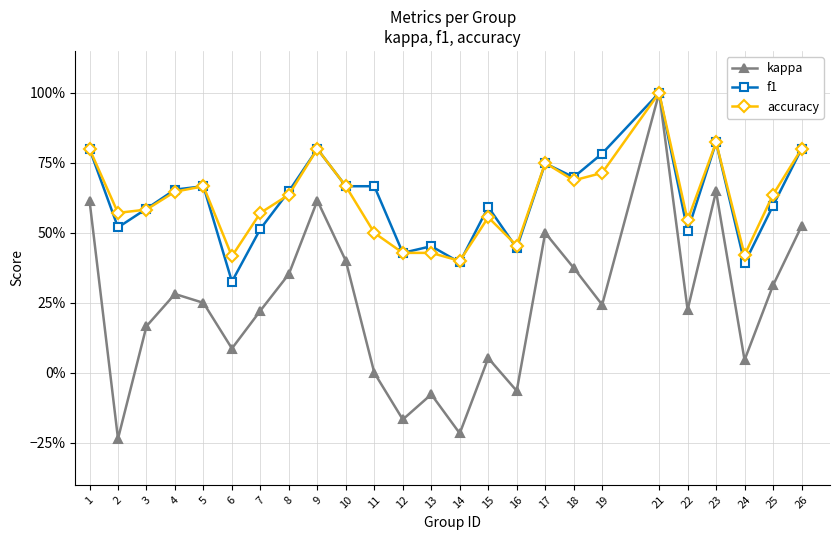

Does the chart display data point markers on the line(s)?

Yes